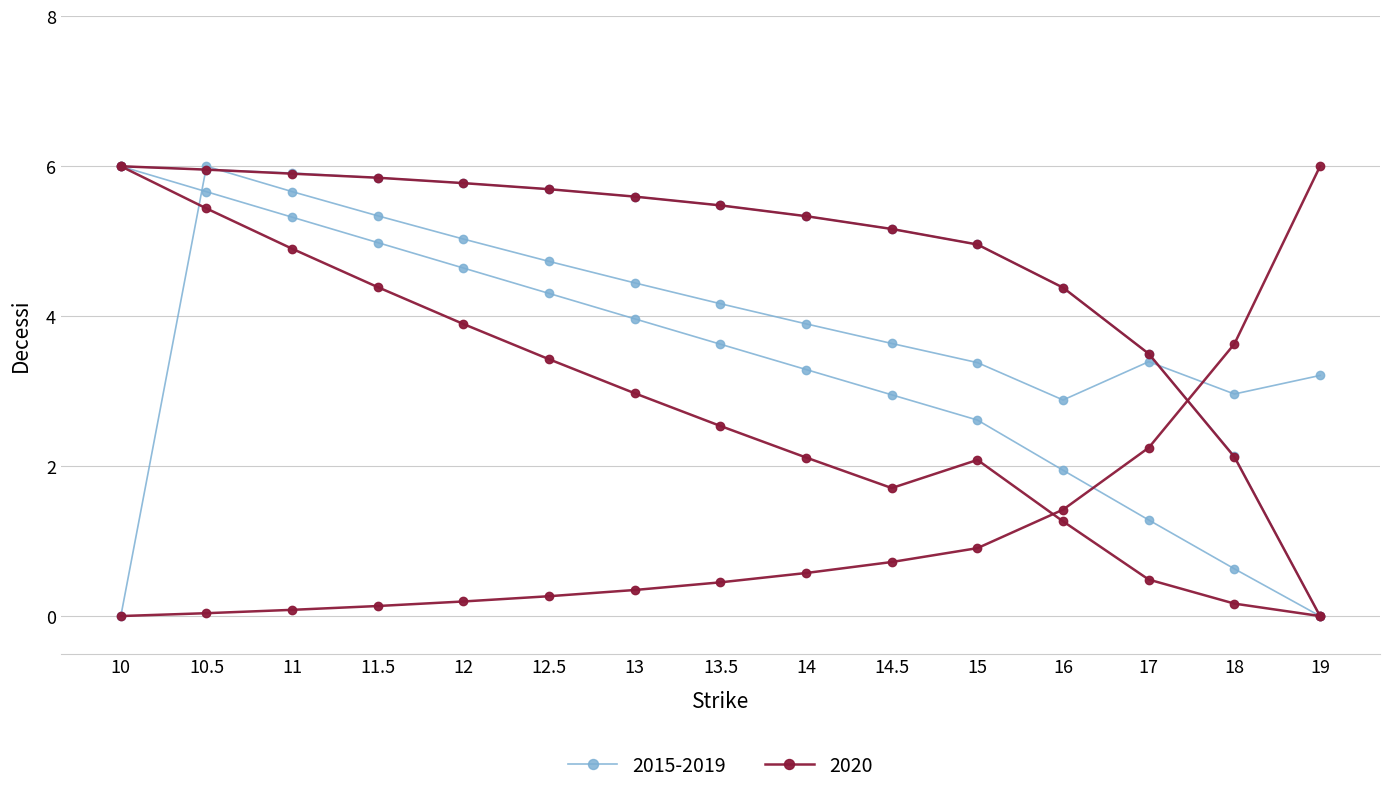

True or false: Put Delta has more than 2 points higher than both neighbors.

False